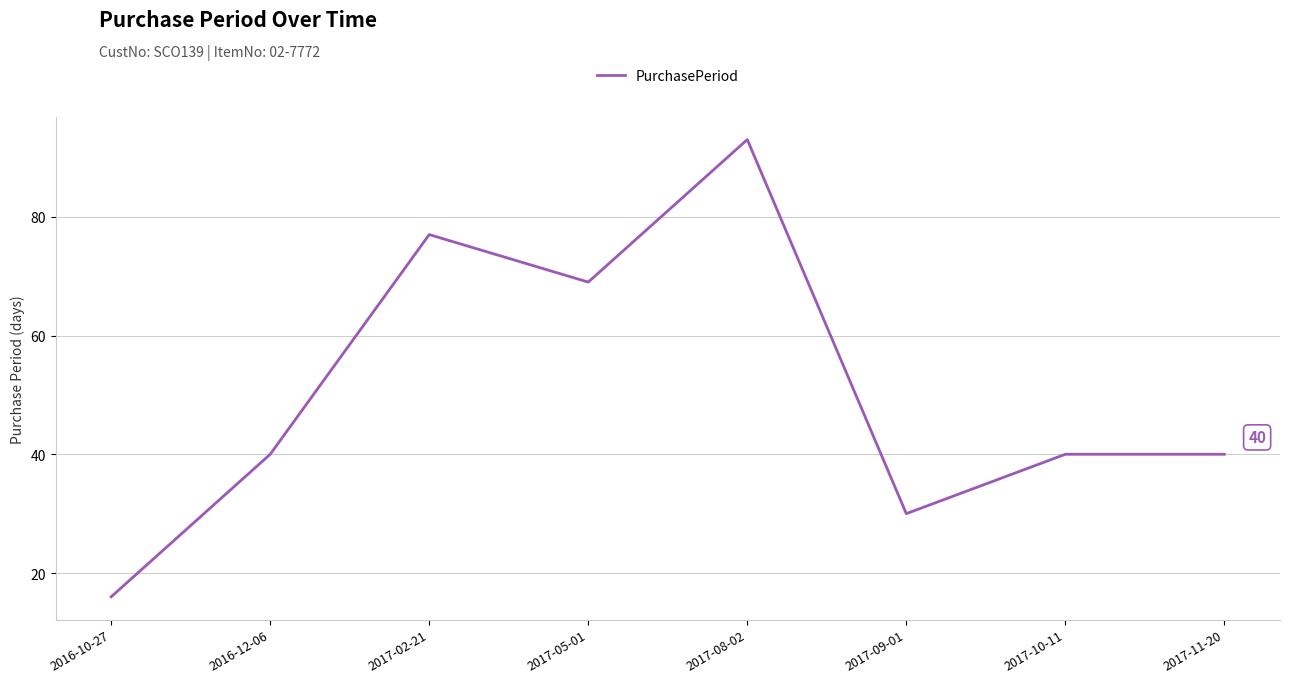

At which category does the data reach its first local valley?

2017-05-01